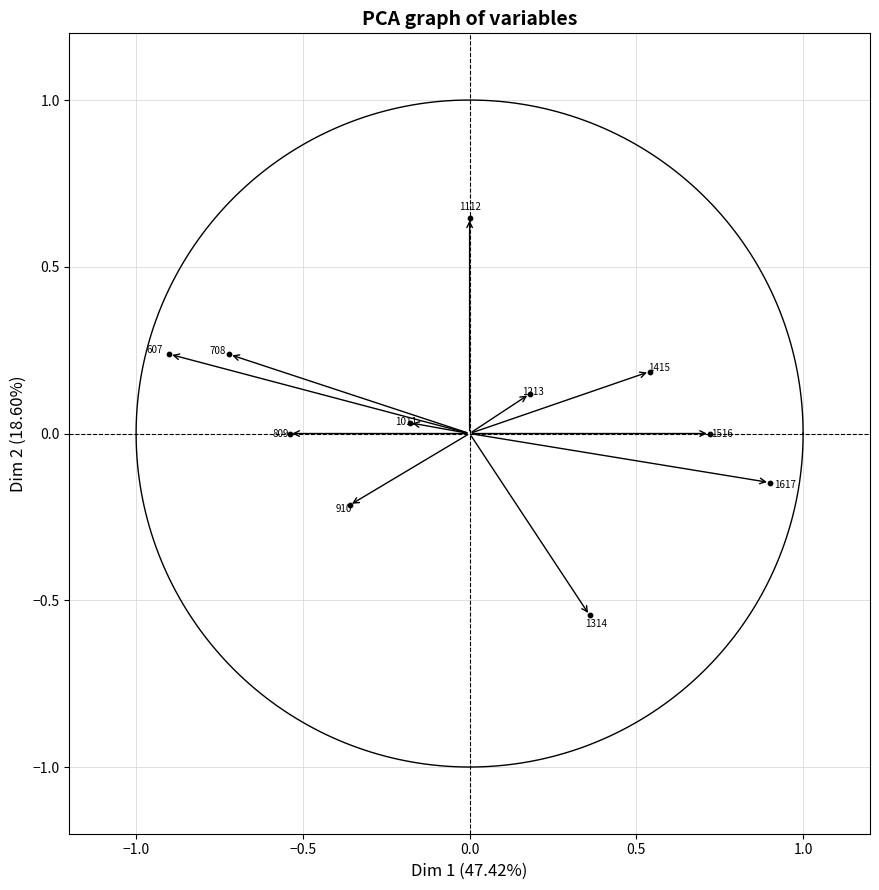

What is the range of Y values (max minus min)?

1.2